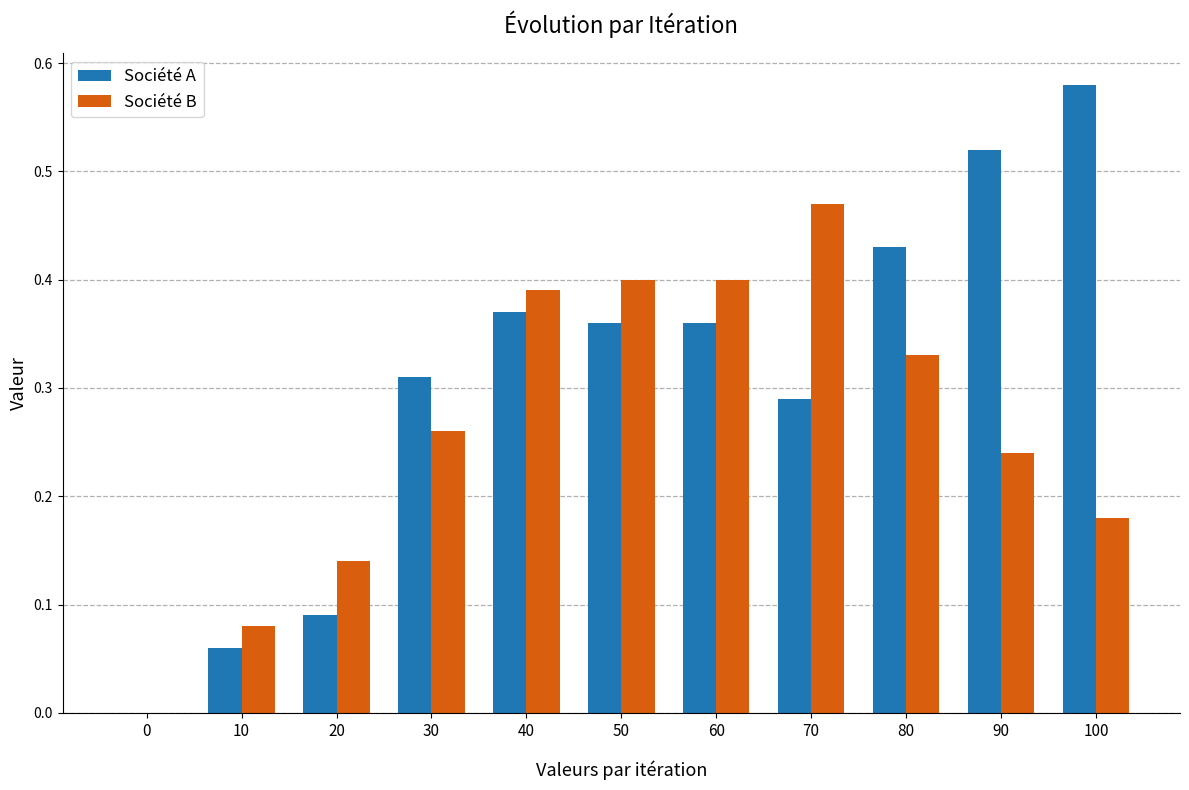

The value of Société A at 100 is 0.2. True or false?

False